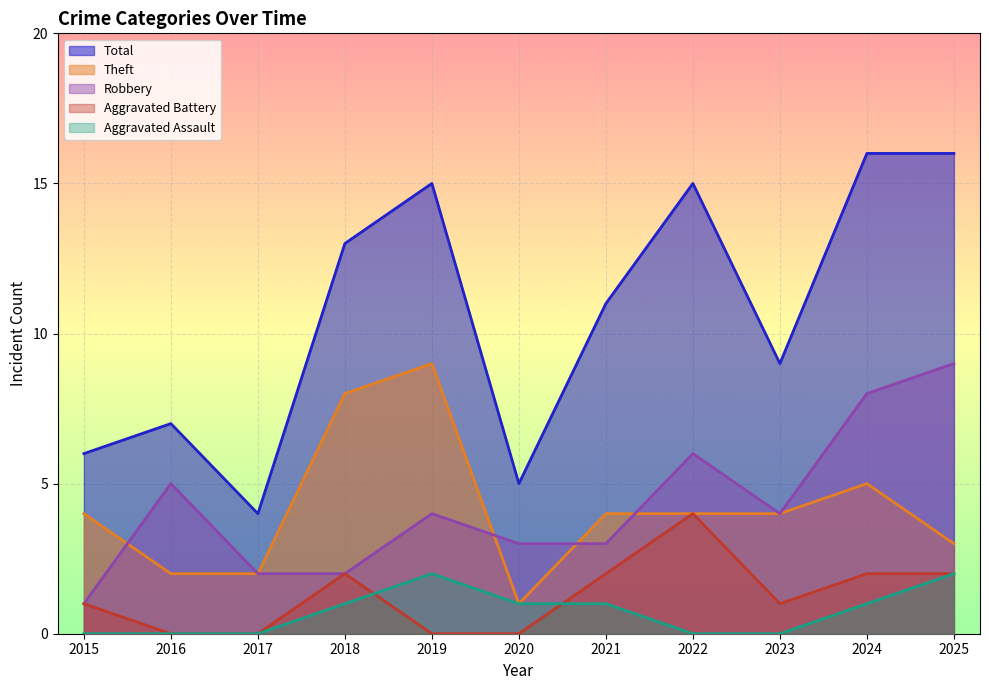

How many data points in Robbery are above 4?

4